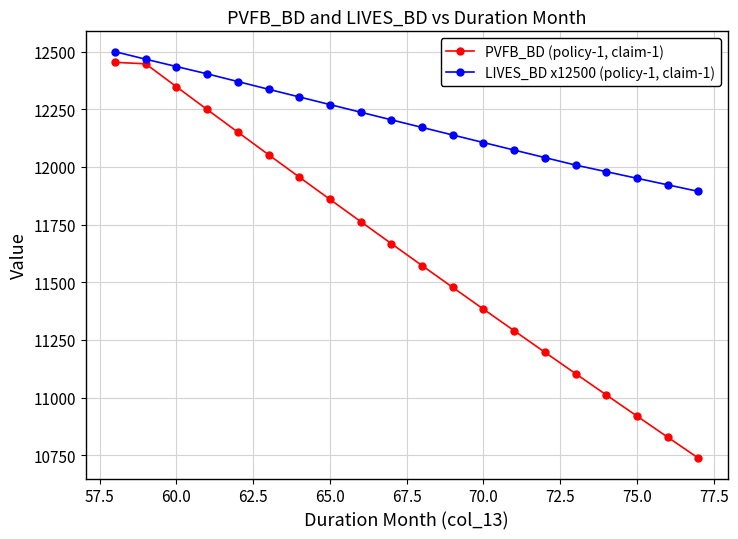

What is the difference between the maximum and second lowest values in the PVFB_BD (policy-1, claim-1) series?

1625.8